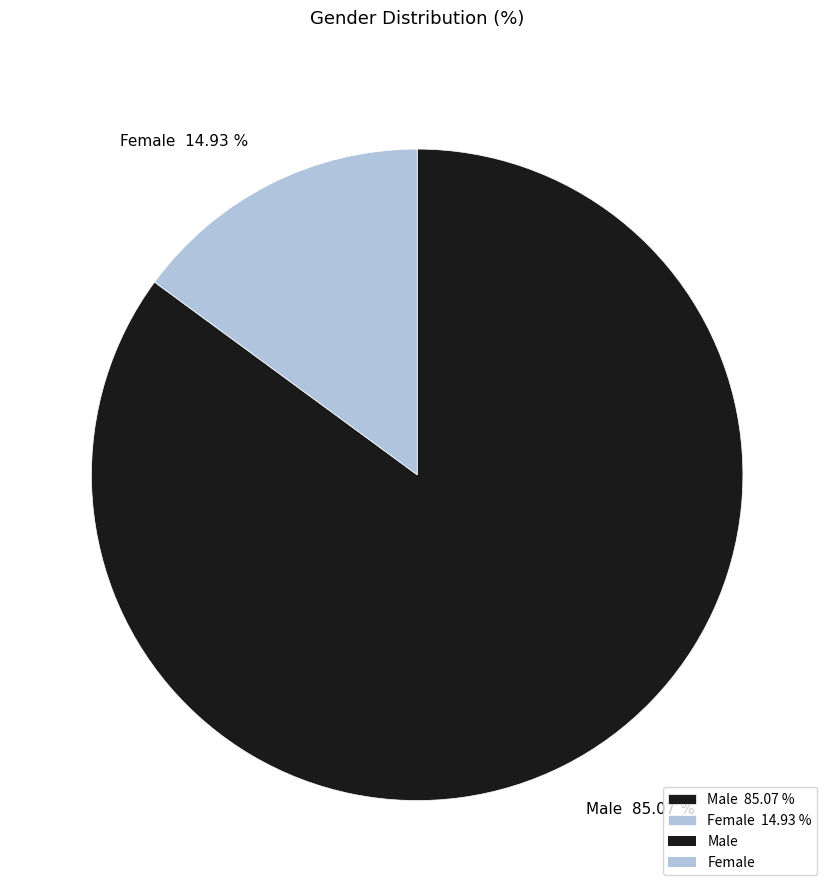

Does any single category account for the majority?

Yes